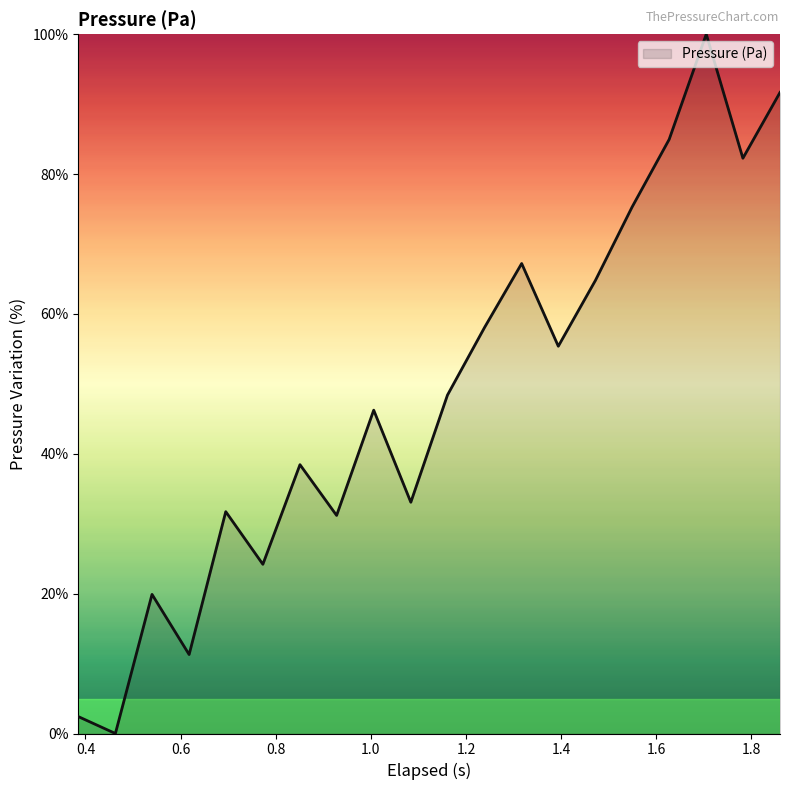

What is the greatest value displayed?

100.0